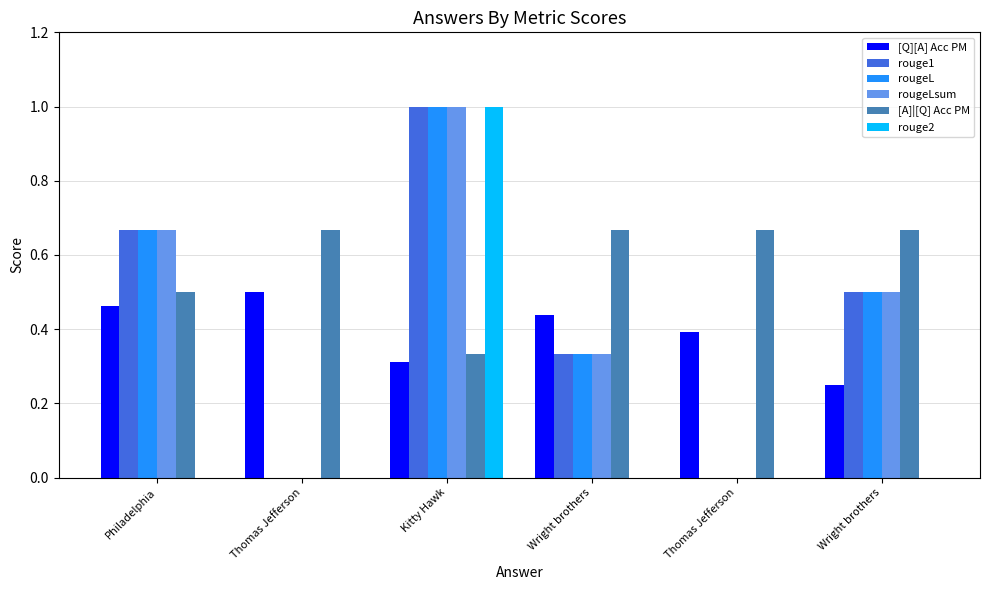

What is the difference between the rougeLsum values at Philadelphia and Thomas Jefferson?

0.7